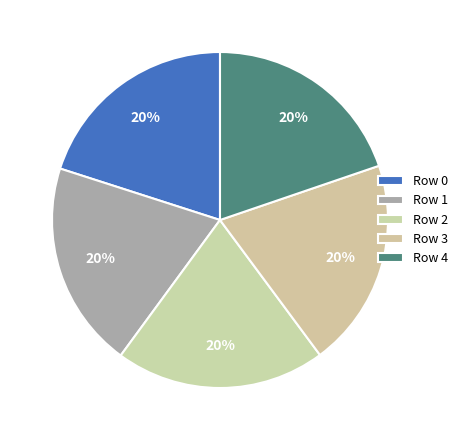

True or false: Row 4 accounts for 11% of the total.

False